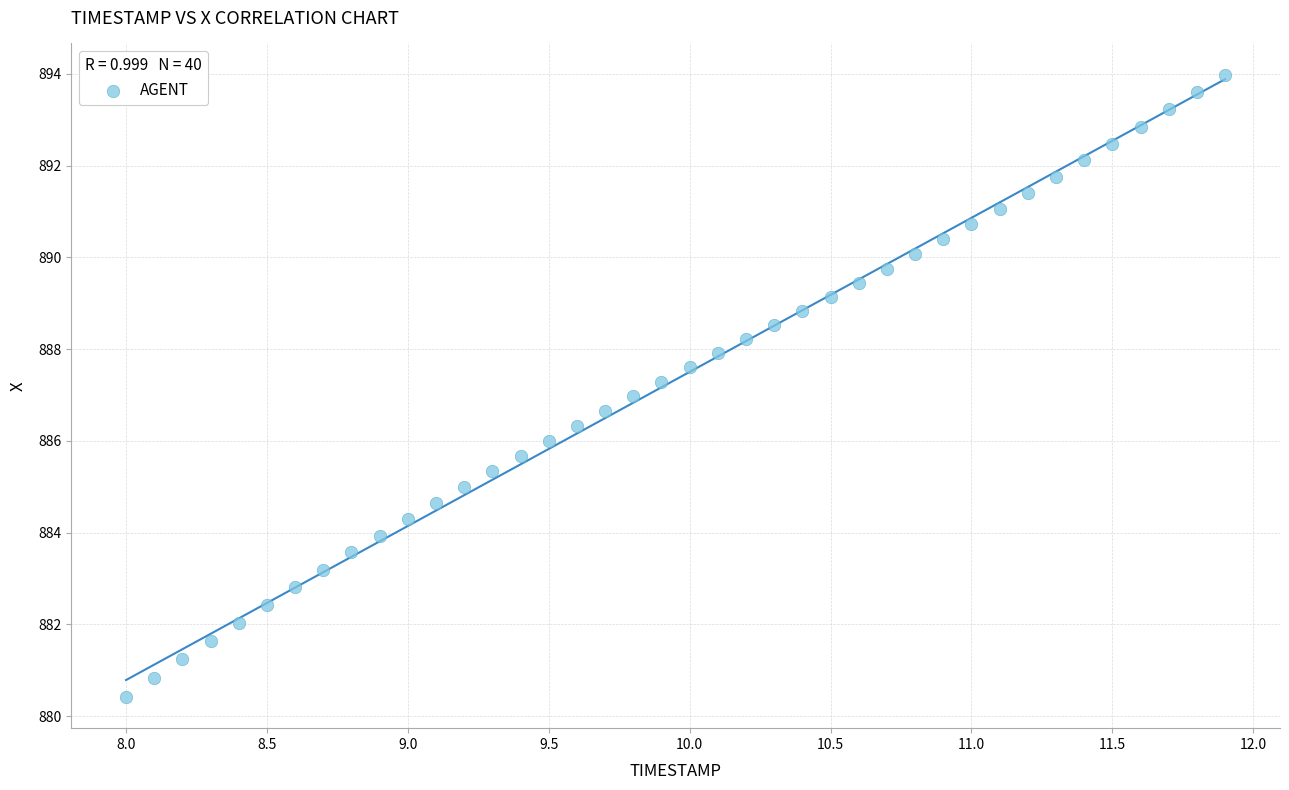

What is the range of X values (max minus min)?

3.9